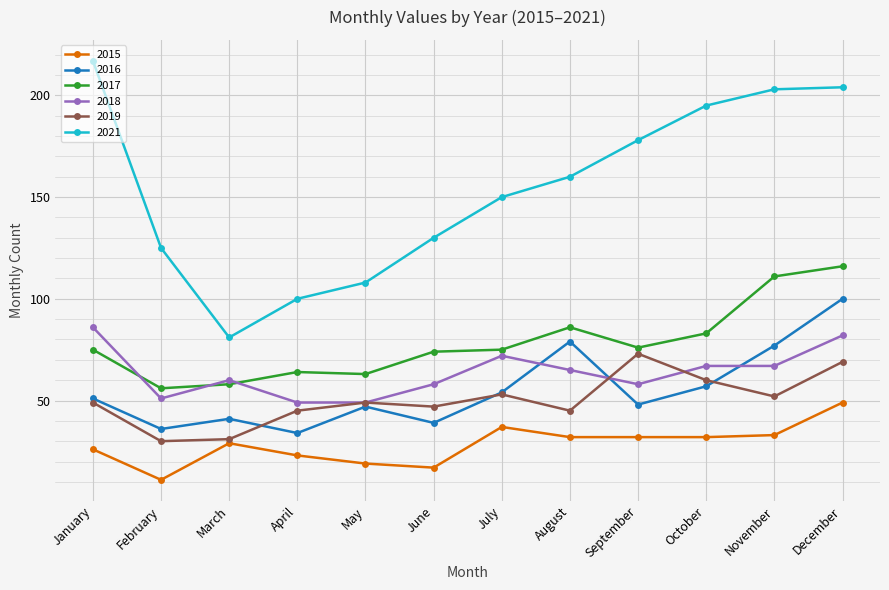

What are all the series names shown in the legend?

2015, 2016, 2017, 2018, 2019, 2021